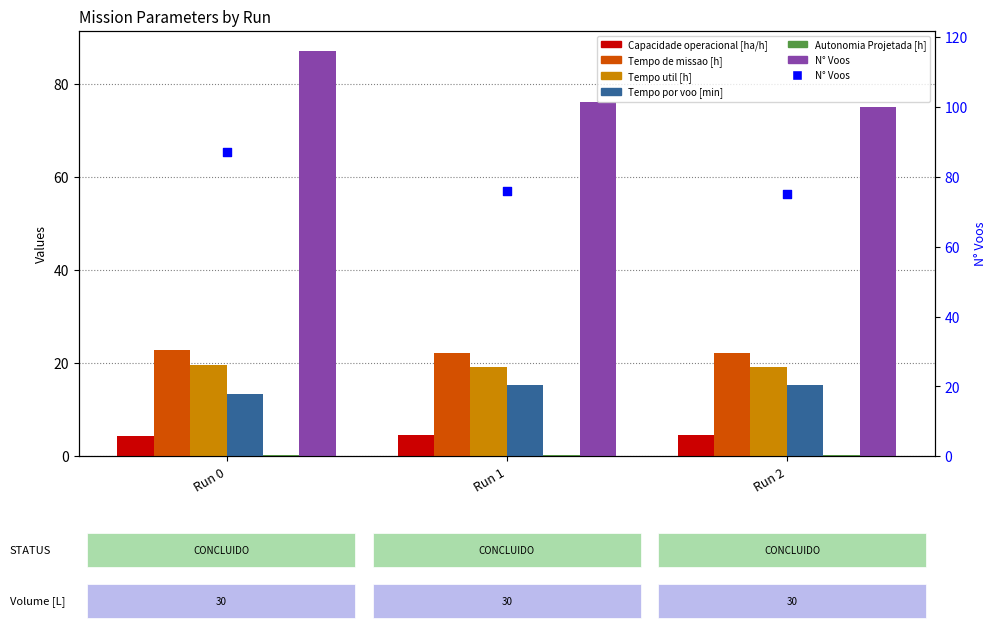

At how many categories does at least one series exceed 83?

1